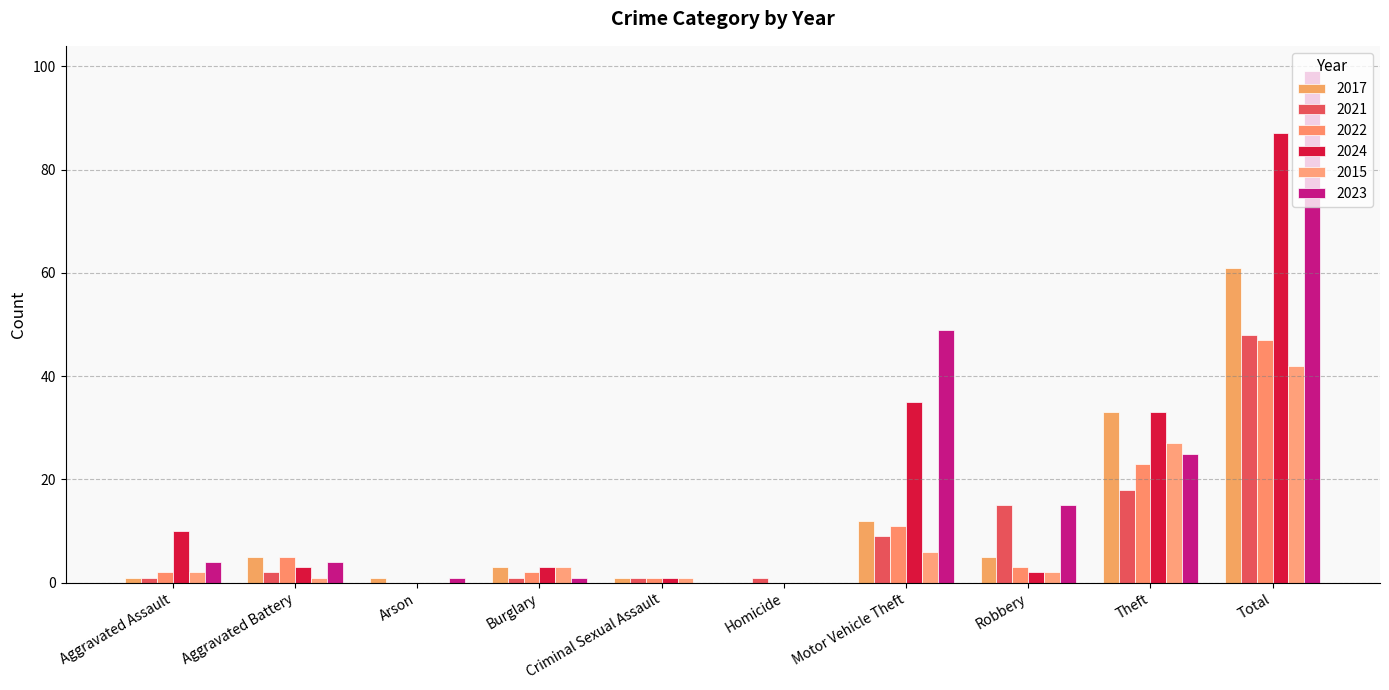

What is the total value across all series at Burglary?

13